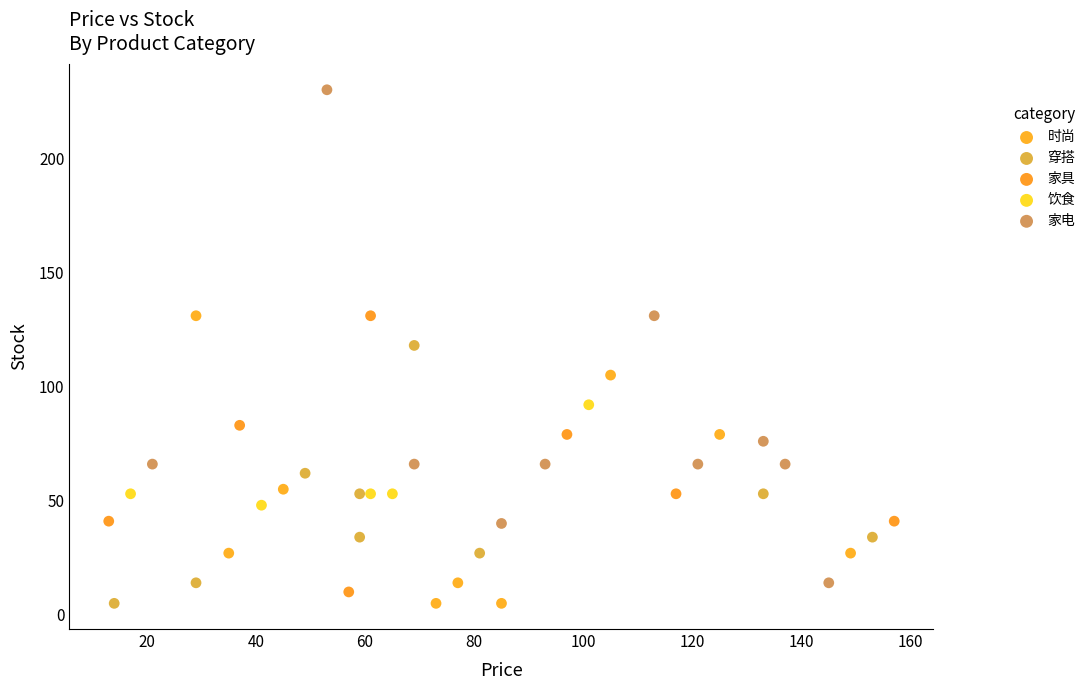

Which series contains the highest Y value?

家电